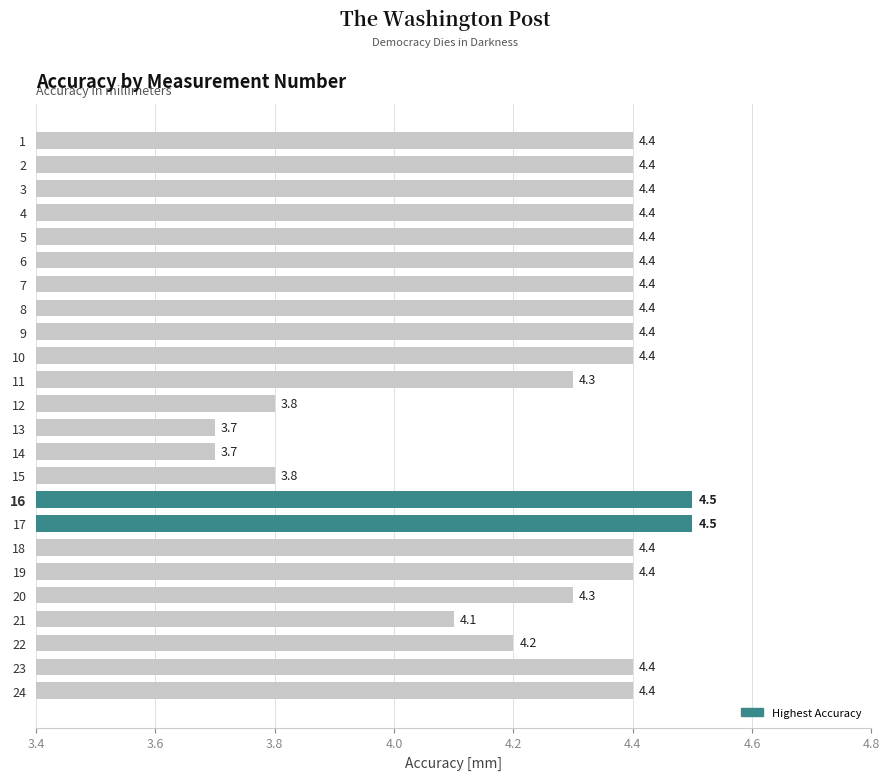

How many data points does each series have?

24